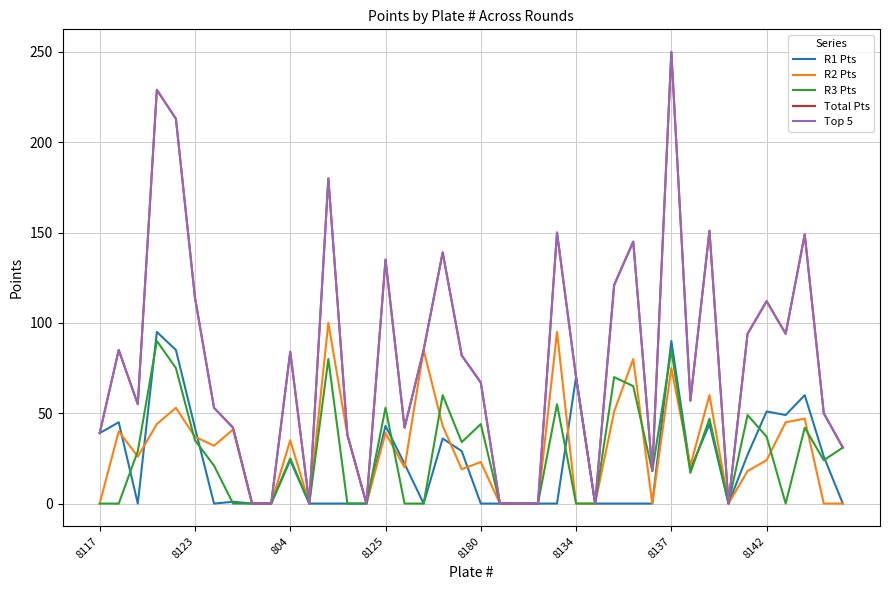

Is this an area chart (filled region under the line)?

No